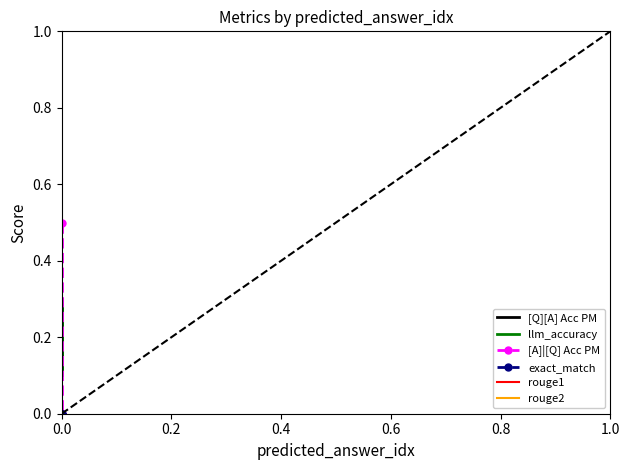

True or false: [Q][A] Acc PM has a value of 0.3 at 0.0.

True